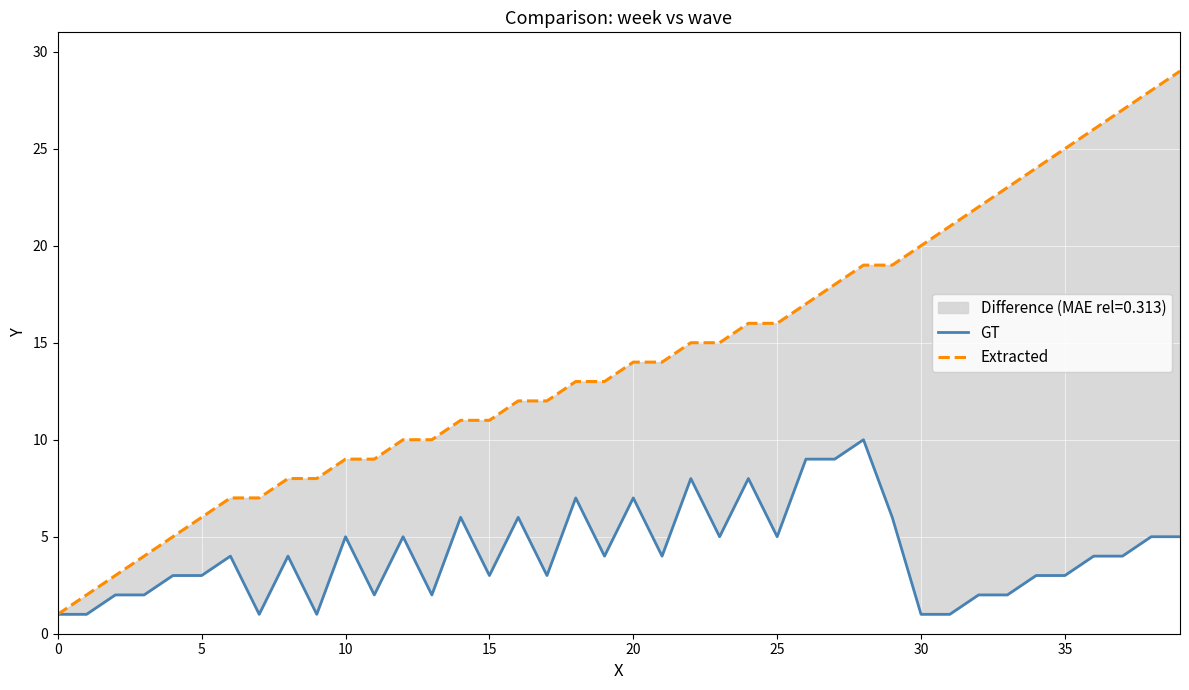

What is the sum of all GT values?

166